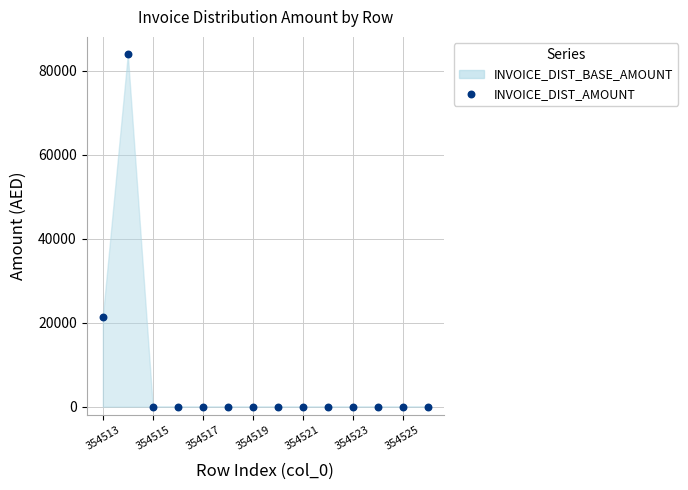

What Y value in the scatter plot is closest to 41940?

21420